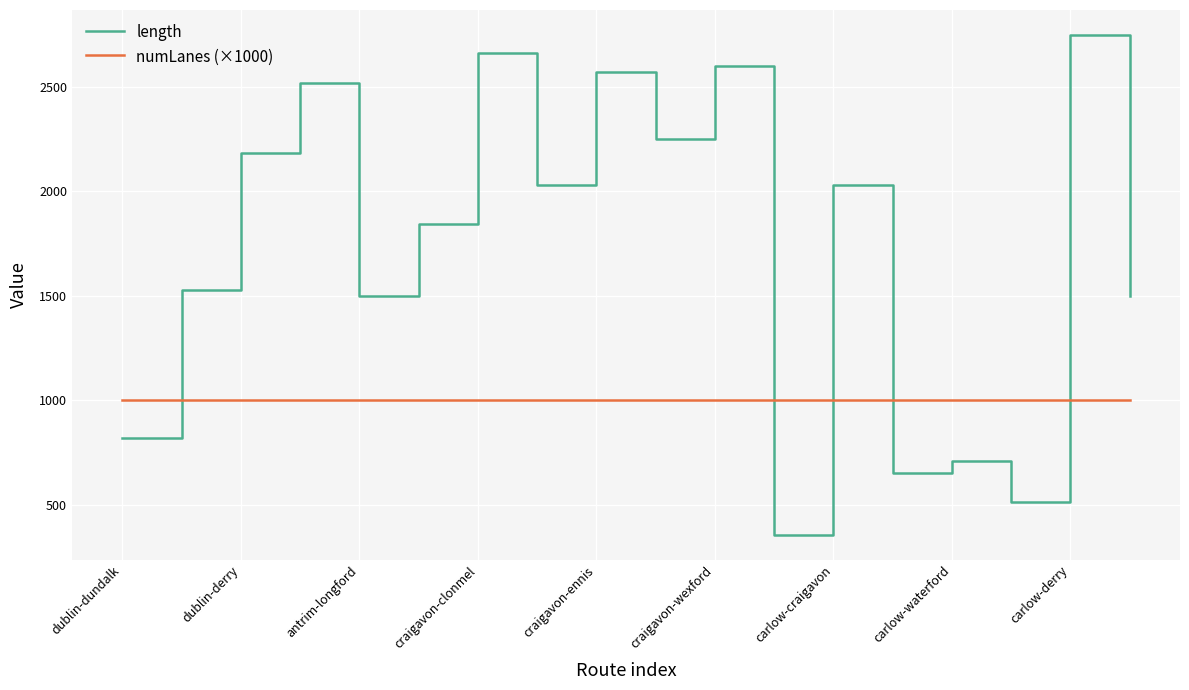

Which series has the widest spread of values?

length